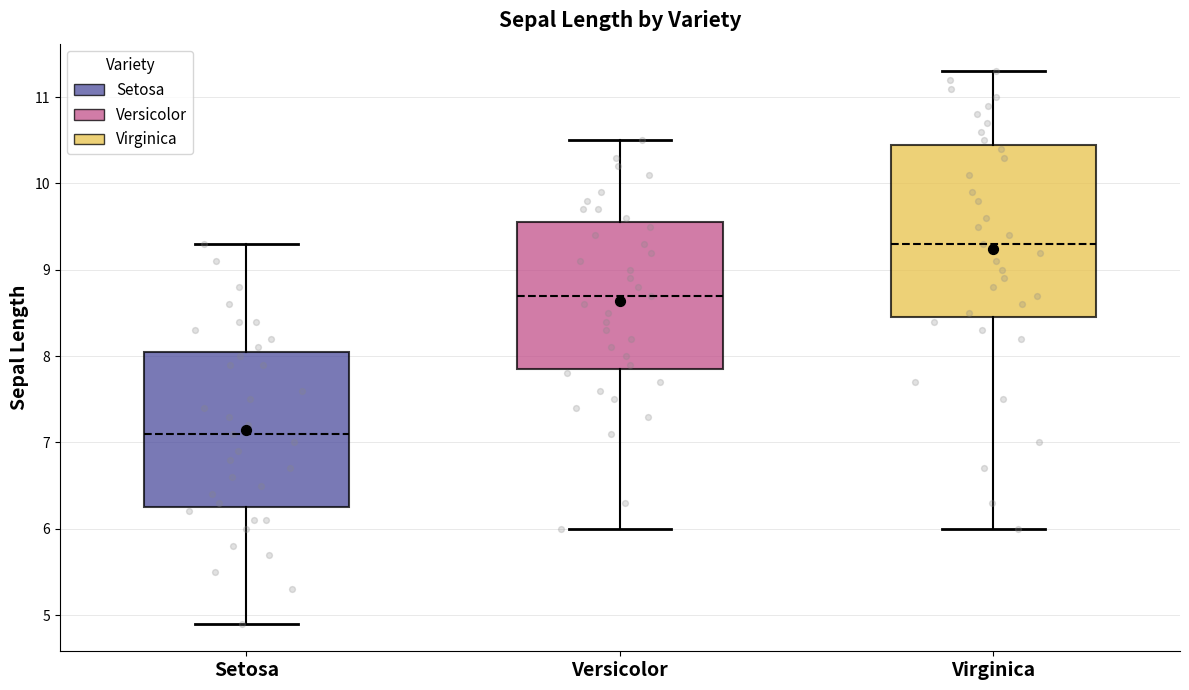

Which box is the tallest, from its lower edge to its upper edge?

Virginica